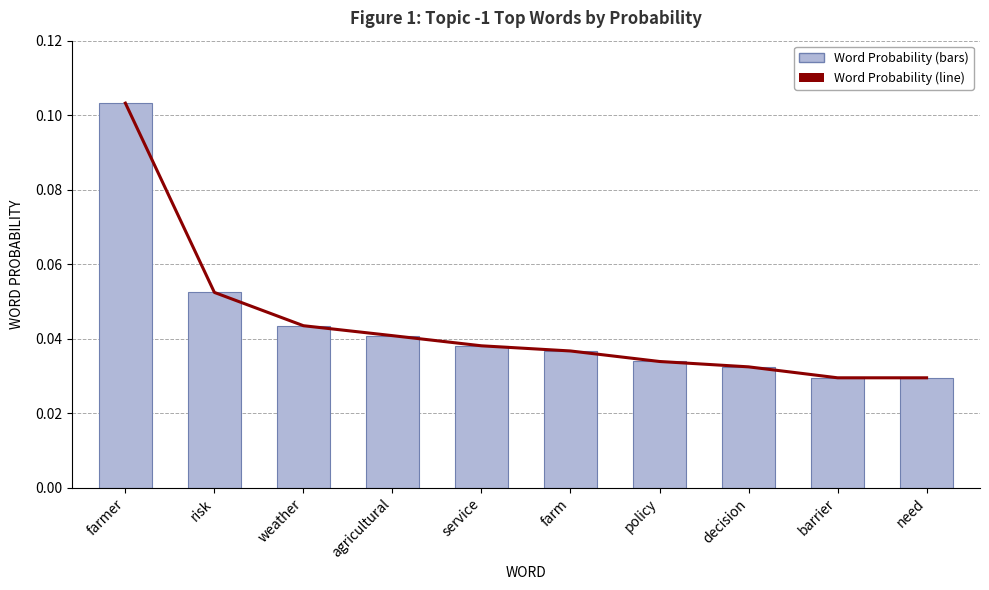

How many categories are shown in the chart?

10